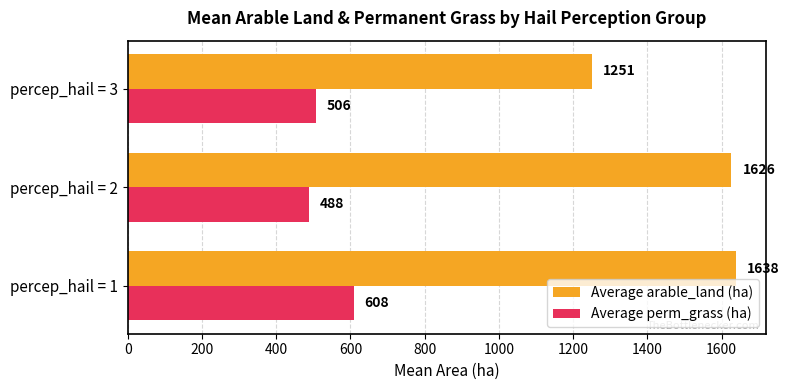

True or false: Average perm_grass (ha) has a value of 167.4 at percep_hail = 3.

False